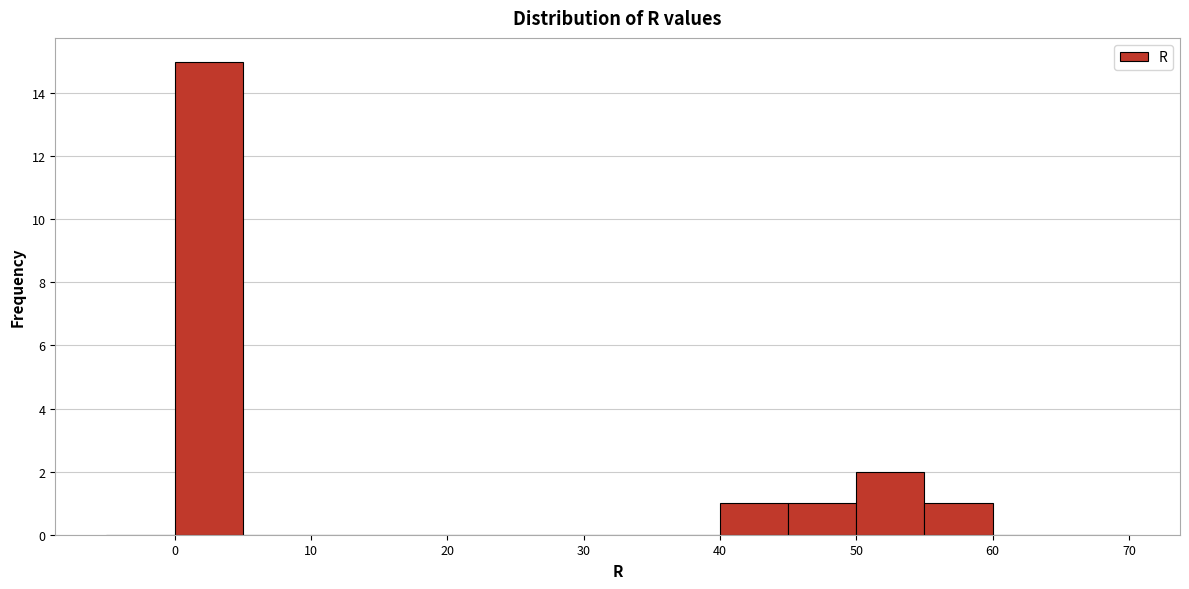

Reading left to right, list every bar in this chart as the range it spans on the x-axis followed by its height. The values are not printed on the chart, so give them approximately, as read against the axis.

-5 to 0: 0
0 to 5: 15
5 to 10: 0
10 to 15: 0
15 to 20: 0
20 to 25: 0
25 to 30: 0
30 to 35: 0
35 to 40: 0
40 to 45: 1
45 to 50: 1
50 to 55: 2
55 to 60: 1
60 to 65: 0
65 to 70: 0